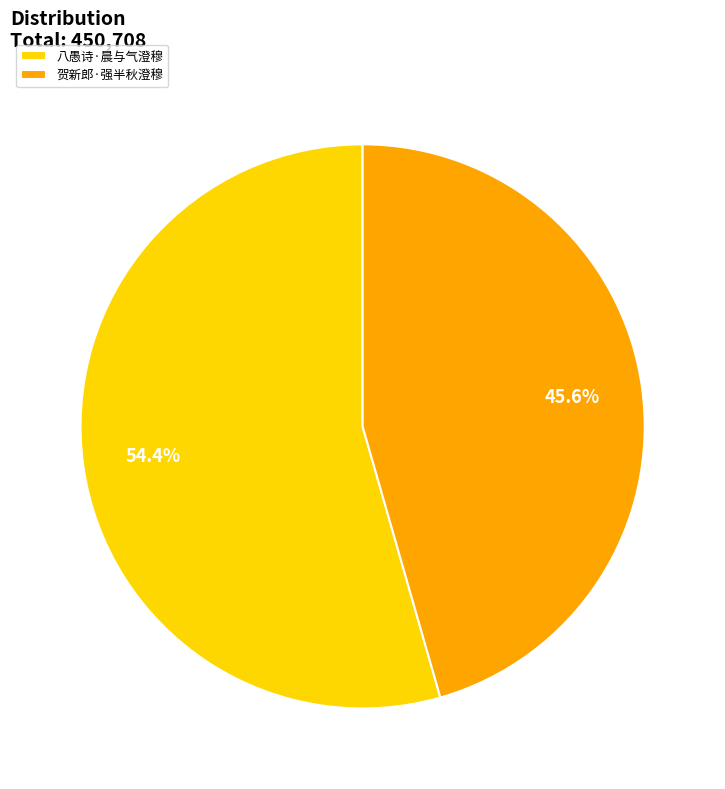

Does any single category account for the majority?

Yes